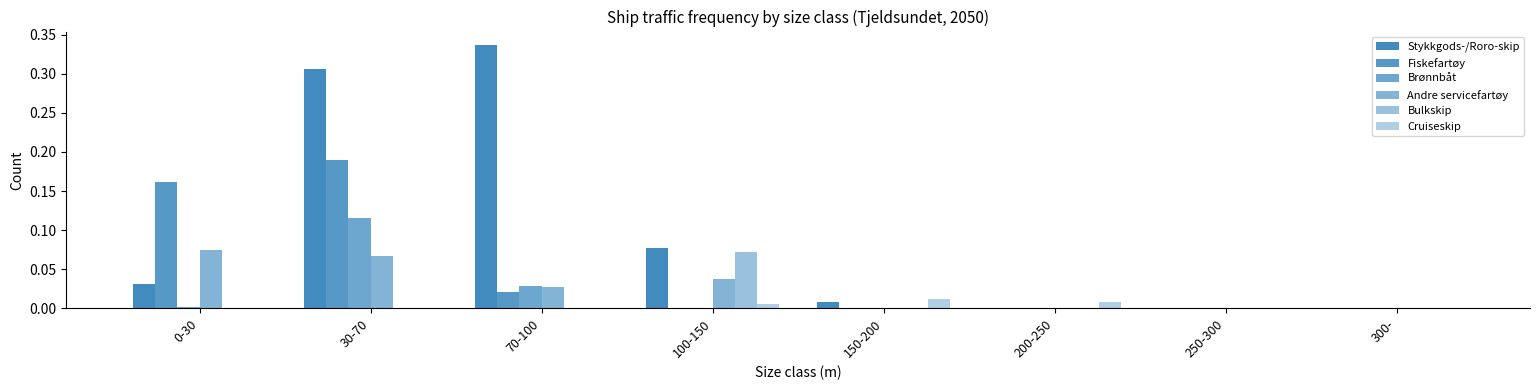

What is the label of the 1st bar from the right?

300-